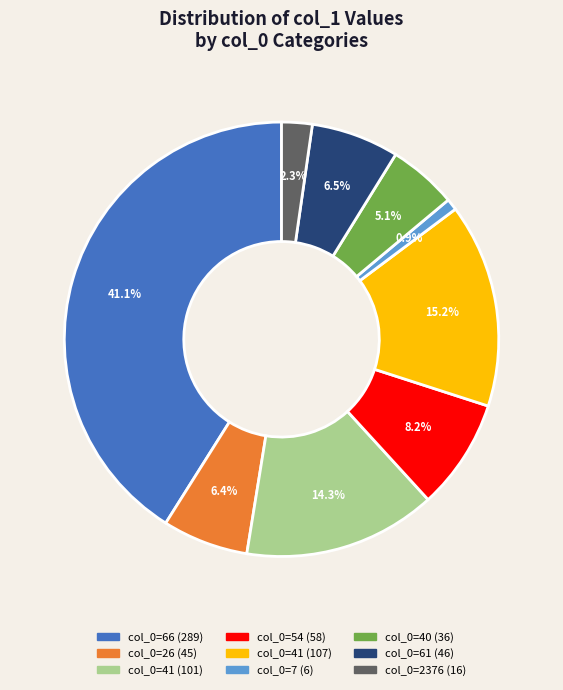

Does any single category account for the majority?

No